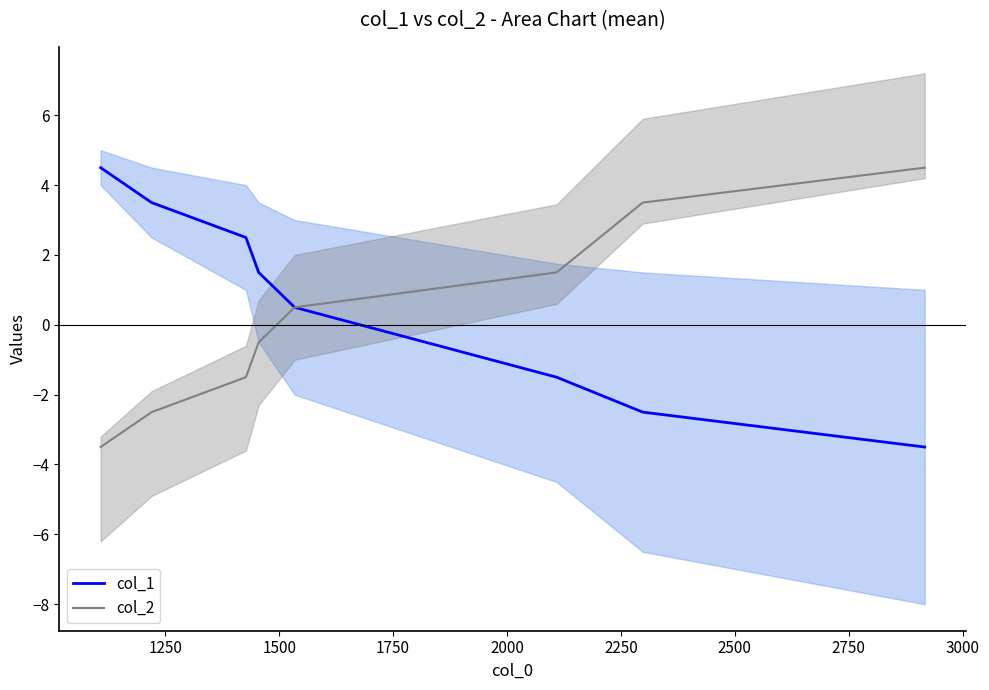

List the series in order of their peak value, highest first.

col_1, col_2